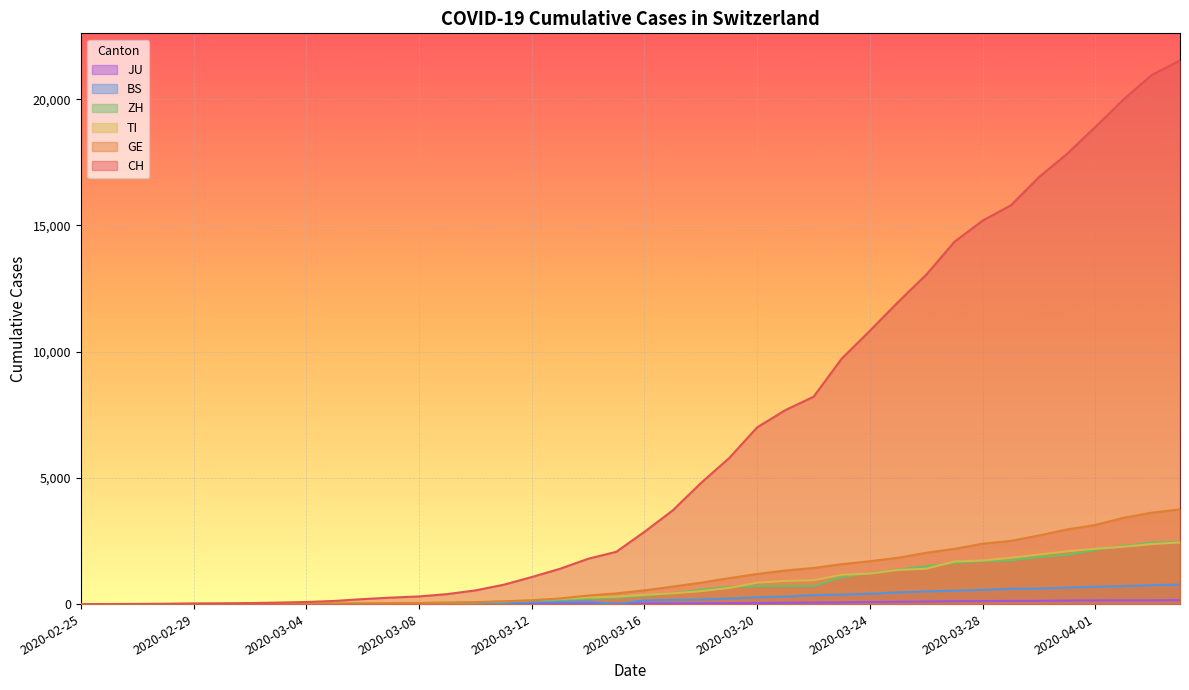

Which series has the widest spread of values?

CH